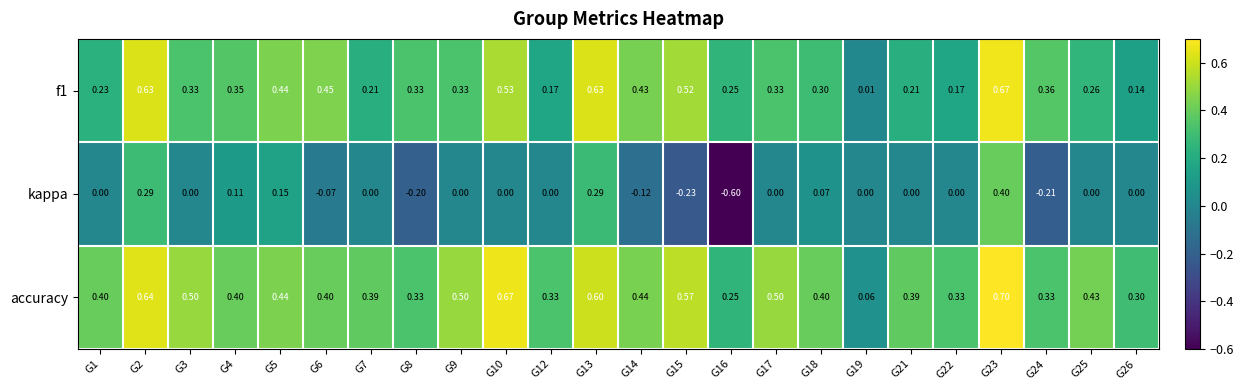

Which series has the largest range (max minus min)?

kappa